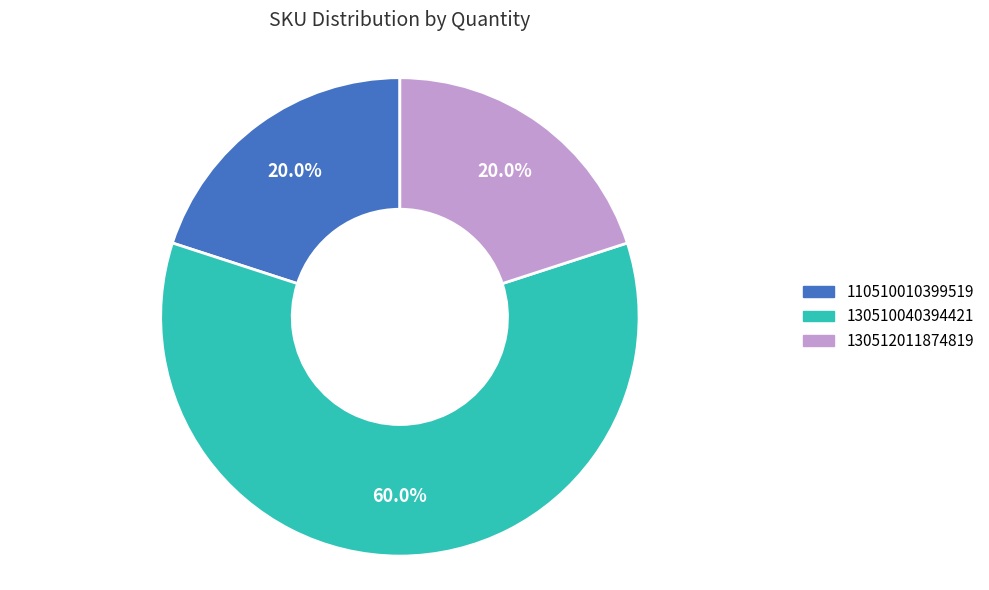

Is there a majority slice in this chart?

Yes